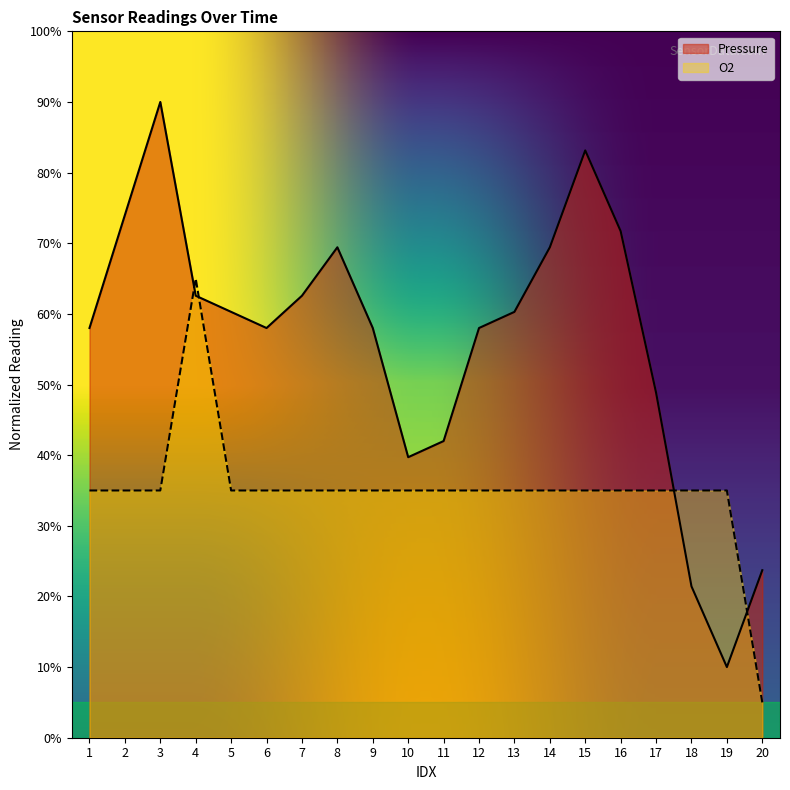

What is the total value across all series at 8?

104.4